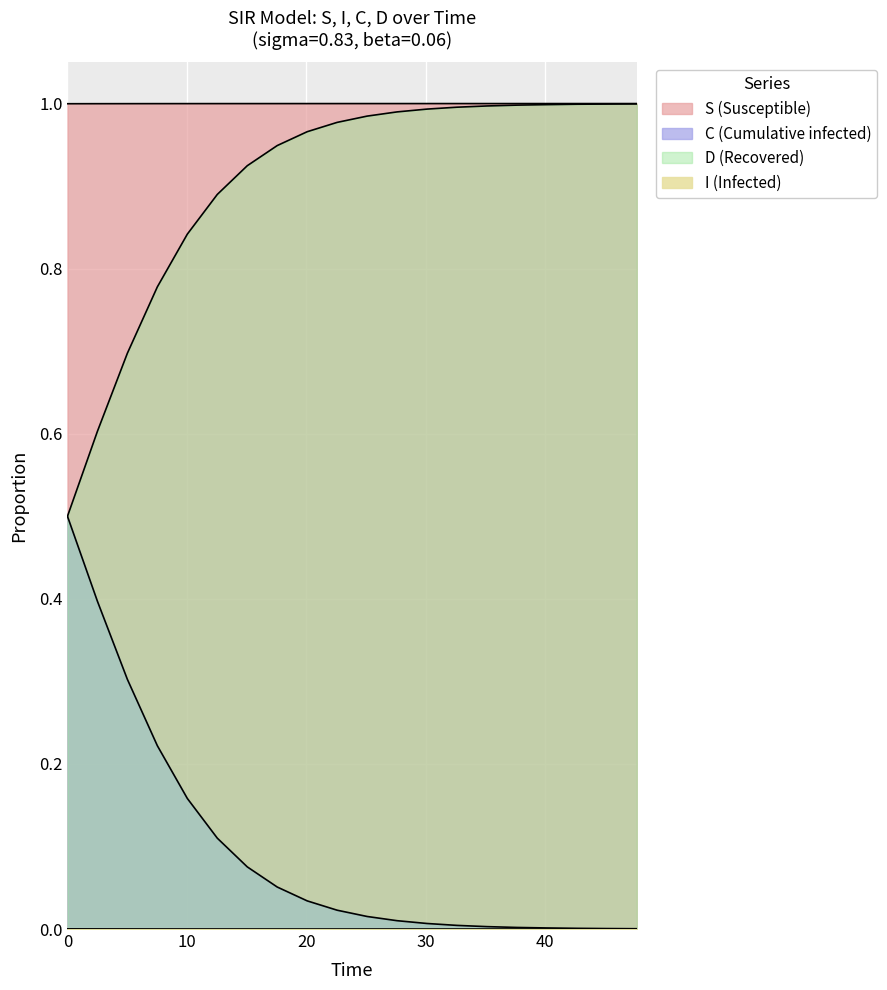

Reading left to right, list all the values displayed in this chart.

S: 1.0	1.0	1.0	1.0	1.0	1.0	1.0	1.0	1.0	1.0	1.0	1.0	1.0	1.0	1.0	1.0	1.0	1.0	1.0	1.0
I: 0.0	0.0	0.0	0.0	0.0	0.0	0.0	0.0	0.0	0.0	0.0	0.0	0.0	0.0	0.0	0.0	0.0	0.0	0.0	0.0
C: 0.5	0.4	0.3	0.2	0.2	0.1	0.1	0.1	0.0	0.0	0.0	0.0	0.0	0.0	0.0	0.0	0.0	0.0	0.0	0.0
D: 0.5	0.6	0.7	0.8	0.8	0.9	0.9	0.9	1.0	1.0	1.0	1.0	1.0	1.0	1.0	1.0	1.0	1.0	1.0	1.0